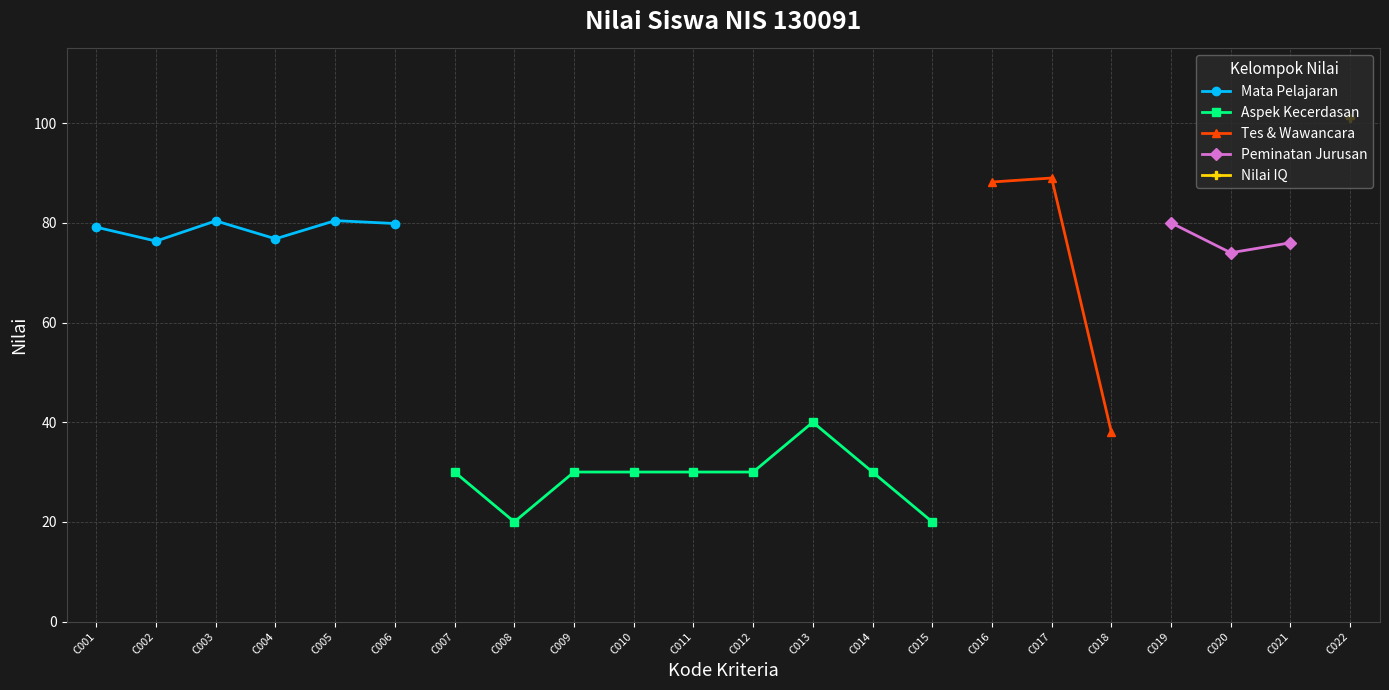

Which category has the lowest value in the Mata Pelajaran series?

C002